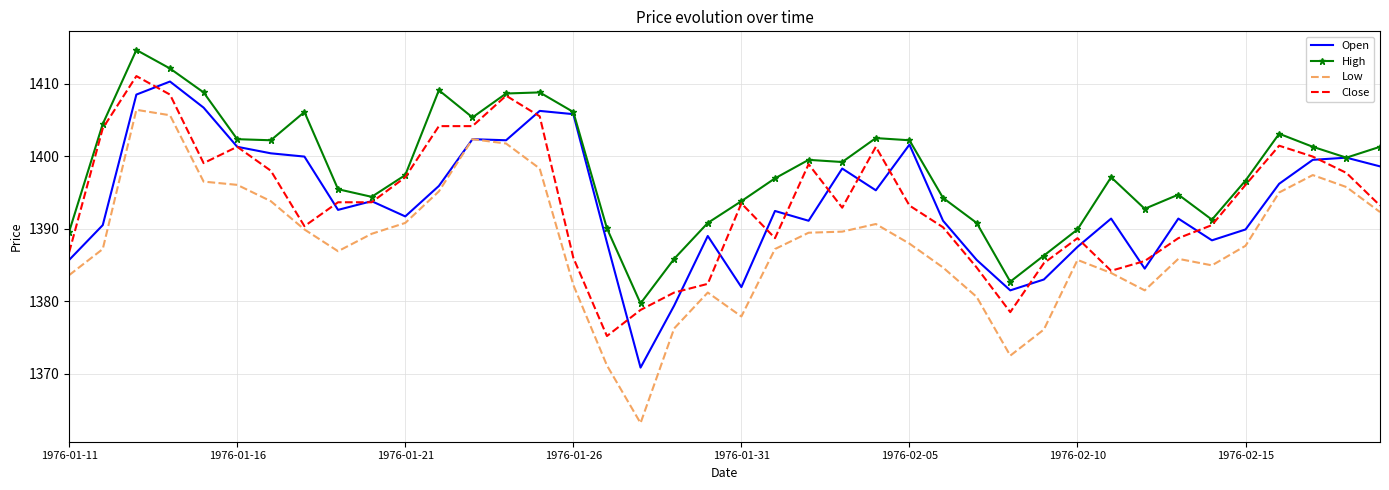

True or false: High and Low intersect in this chart.

False